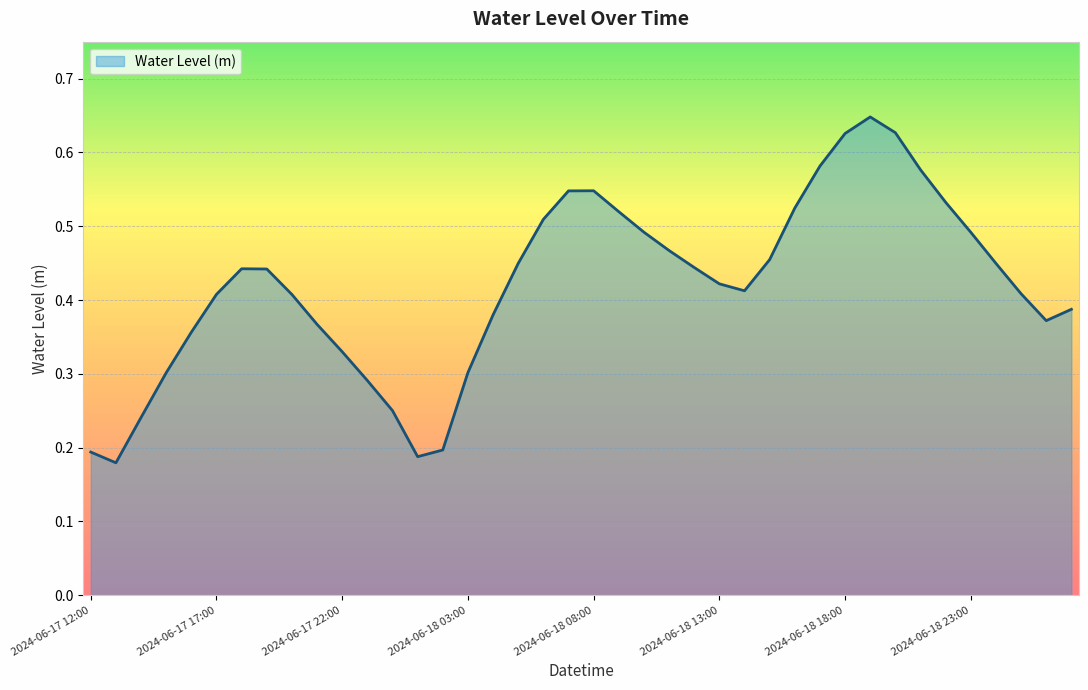

List the labels in order of value, smallest first.

2024-06-17 13:00, 2024-06-18 01:00, 2024-06-17 12:00, 2024-06-18 02:00, 2024-06-17 14:00, 2024-06-18 00:00, 2024-06-17 23:00, 2024-06-17 15:00, 2024-06-18 03:00, 2024-06-17 22:00, 2024-06-17 16:00, 2024-06-17 21:00, 2024-06-19 02:00, 2024-06-18 04:00, 2024-06-19 03:00, 2024-06-17 20:00, 2024-06-17 17:00, 2024-06-19 01:00, 2024-06-18 14:00, 2024-06-18 13:00, 2024-06-17 19:00, 2024-06-17 18:00, 2024-06-18 12:00, 2024-06-18 05:00, 2024-06-19 00:00, 2024-06-18 15:00, 2024-06-18 11:00, 2024-06-18 23:00, 2024-06-18 10:00, 2024-06-18 06:00, 2024-06-18 09:00, 2024-06-18 16:00, 2024-06-18 22:00, 2024-06-18 07:00, 2024-06-18 08:00, 2024-06-18 21:00, 2024-06-18 17:00, 2024-06-18 18:00, 2024-06-18 20:00, 2024-06-18 19:00